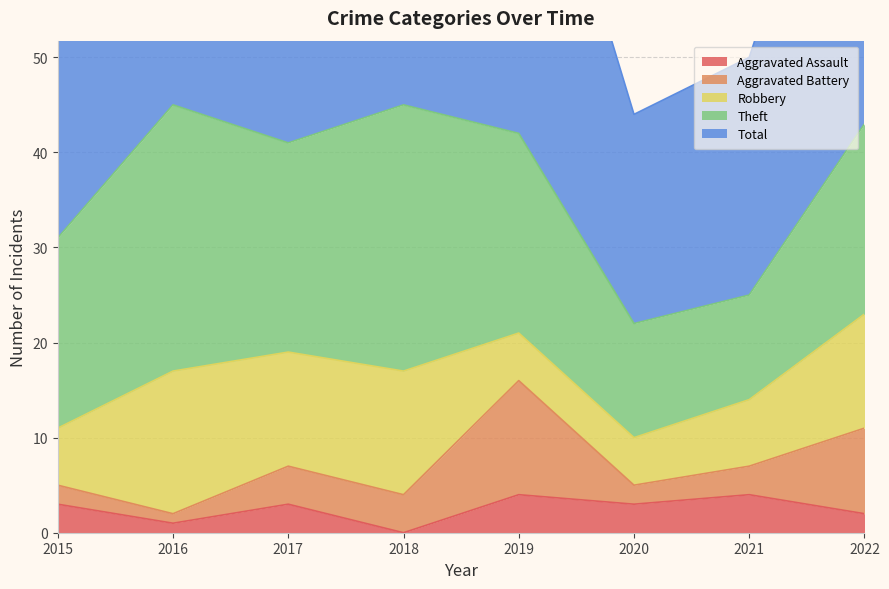

Rank the series at 2021 from lowest to highest value.

Aggravated Battery, Aggravated Assault, Robbery, Theft, Total